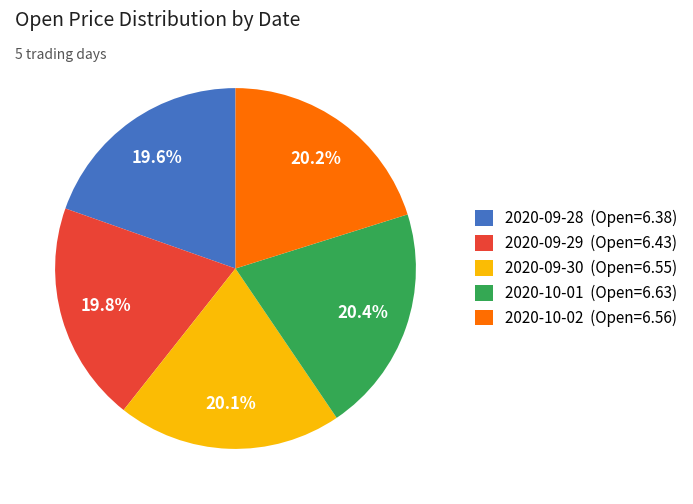

Is there any slice that represents more than half of the pie?

No